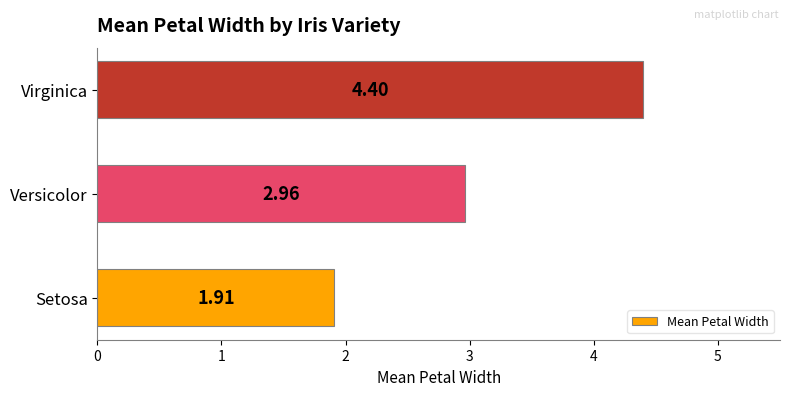

Which has a higher value, Virginica or Versicolor?

Virginica